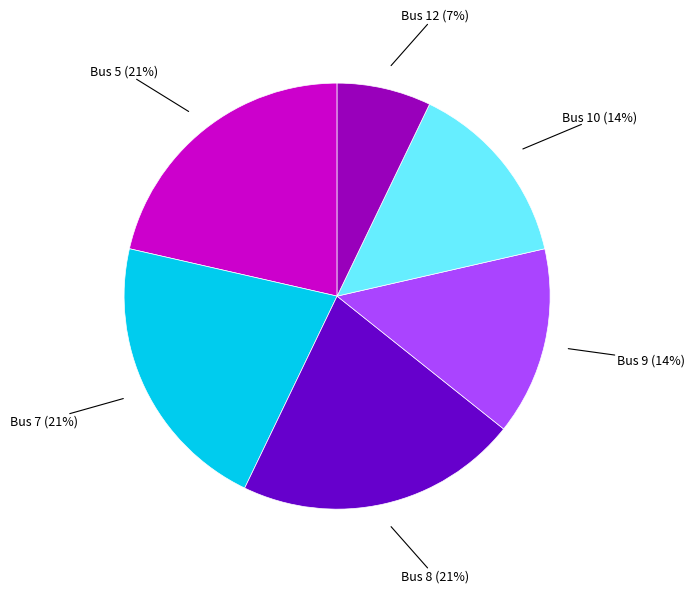

How many segments does this pie chart have?

6